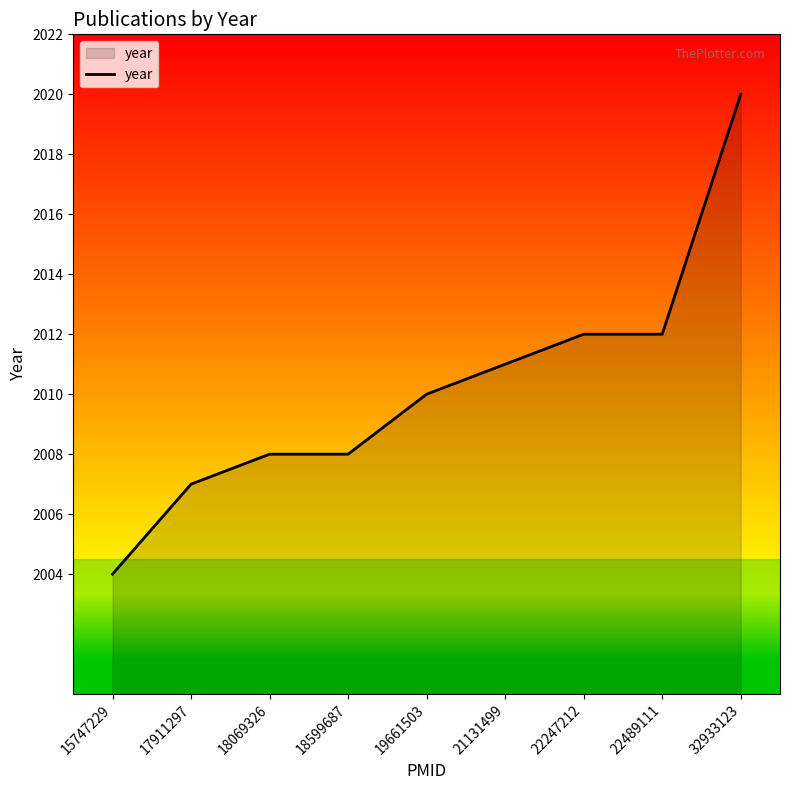

What is the smallest value displayed?

2004